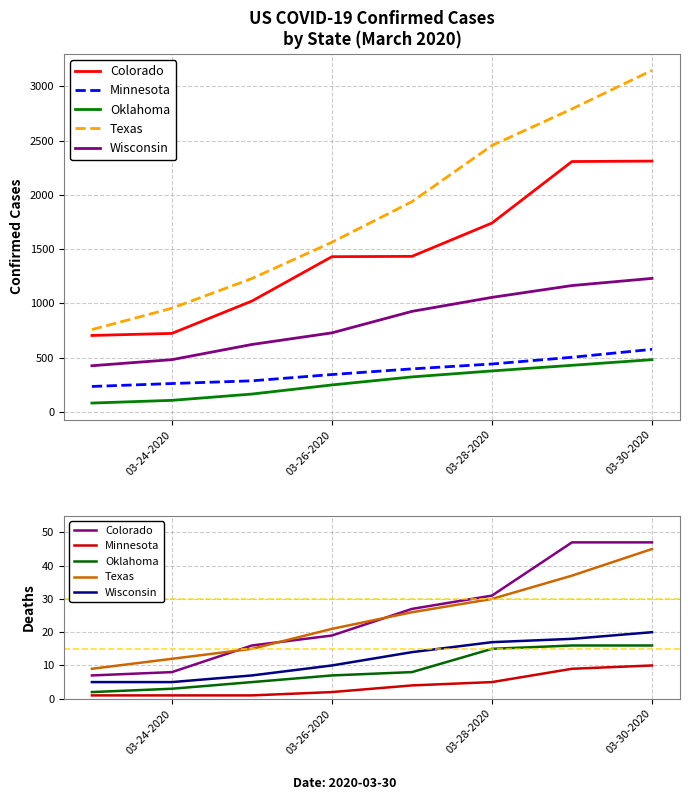

Rank the series by their maximum value, from lowest to highest.

Minnesota, Oklahoma, Wisconsin, Texas, Colorado